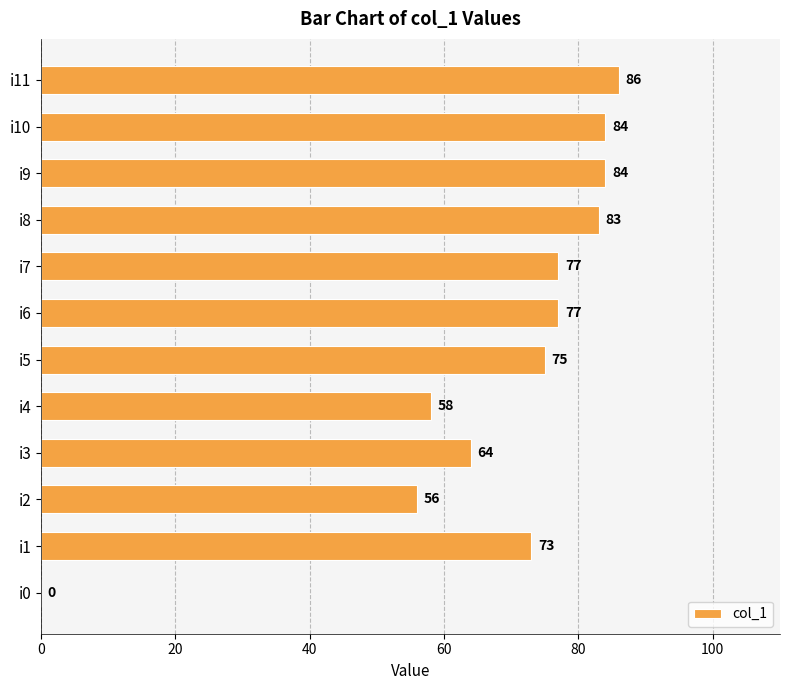

Is it true that the value at i7 is 77?

True